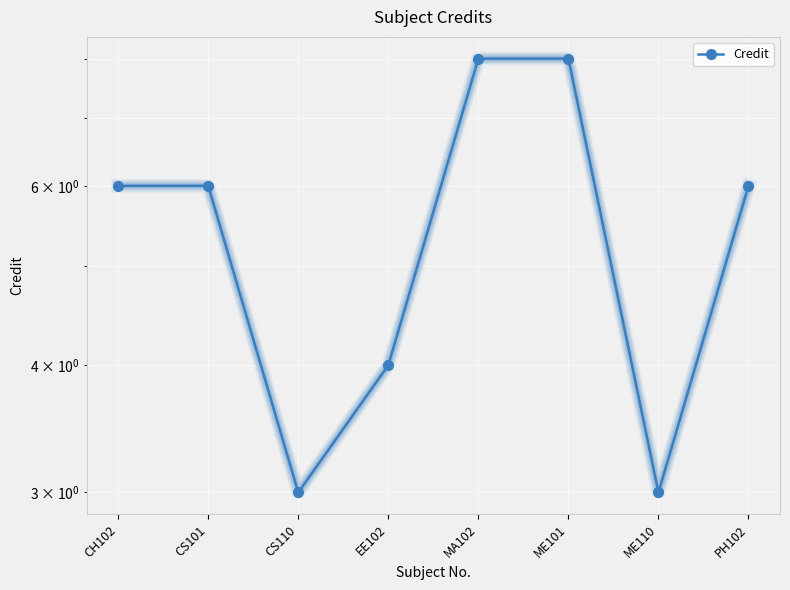

Which category has the highest value across all series?

MA102